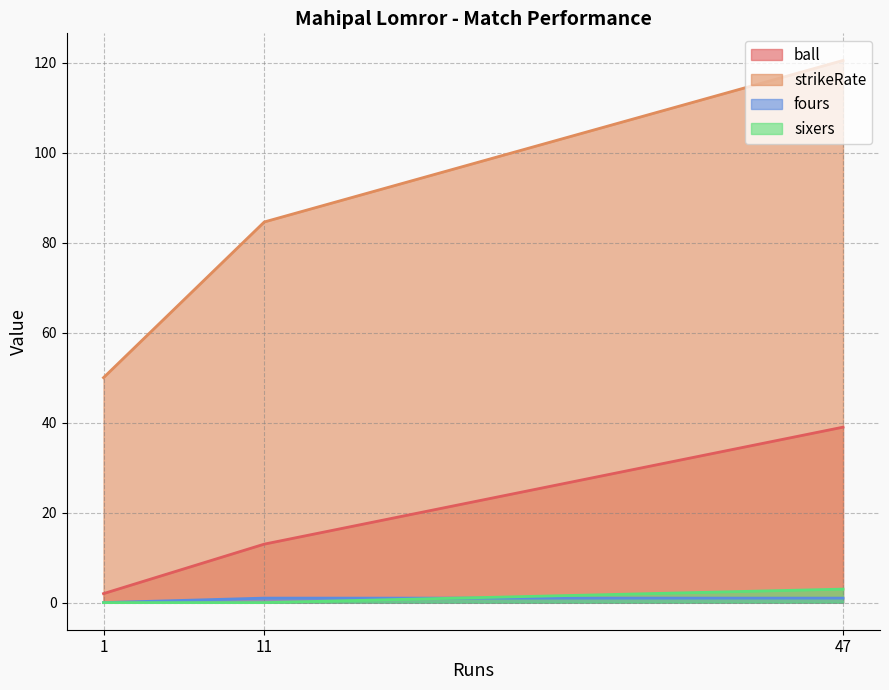

What is the total value across all series at 47?

163.5